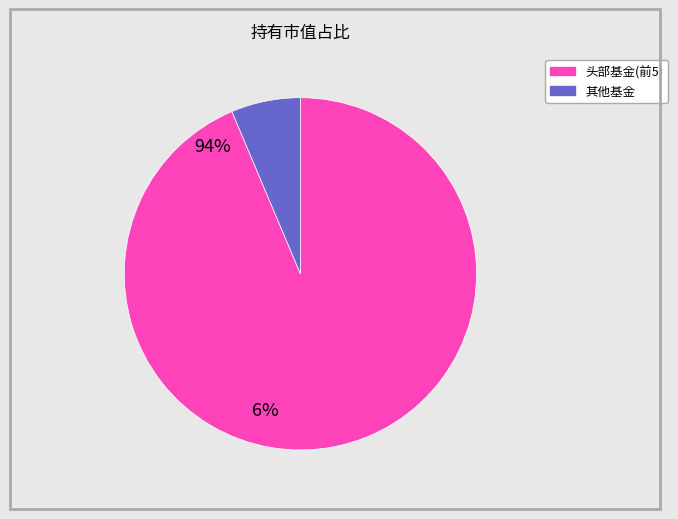

Is there any slice that represents more than half of the pie?

Yes